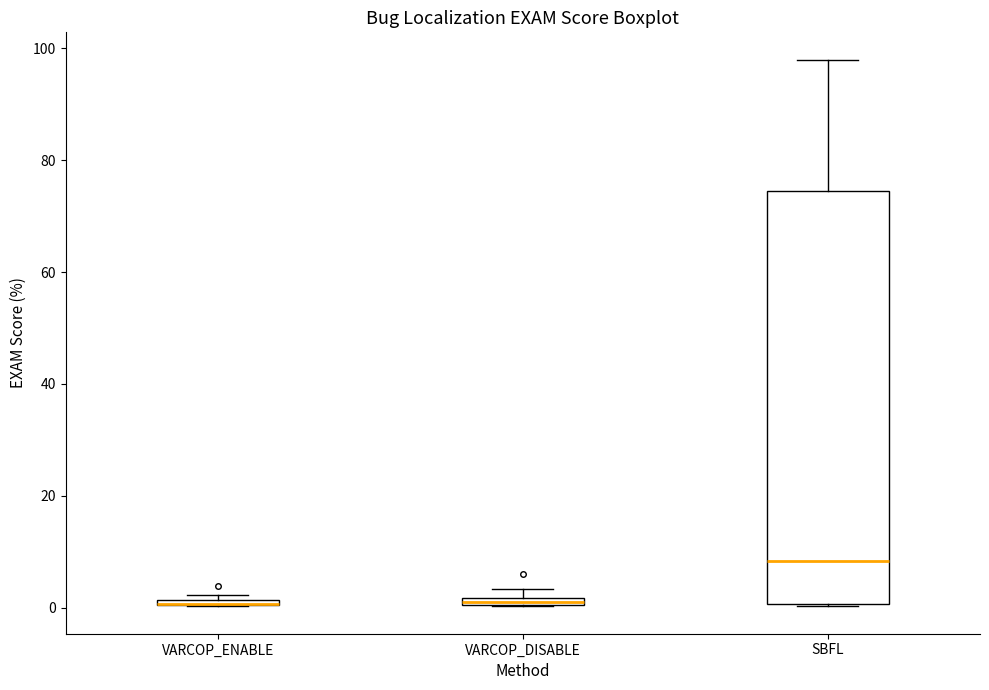

Which box is the tallest, from its lower edge to its upper edge?

SBFL